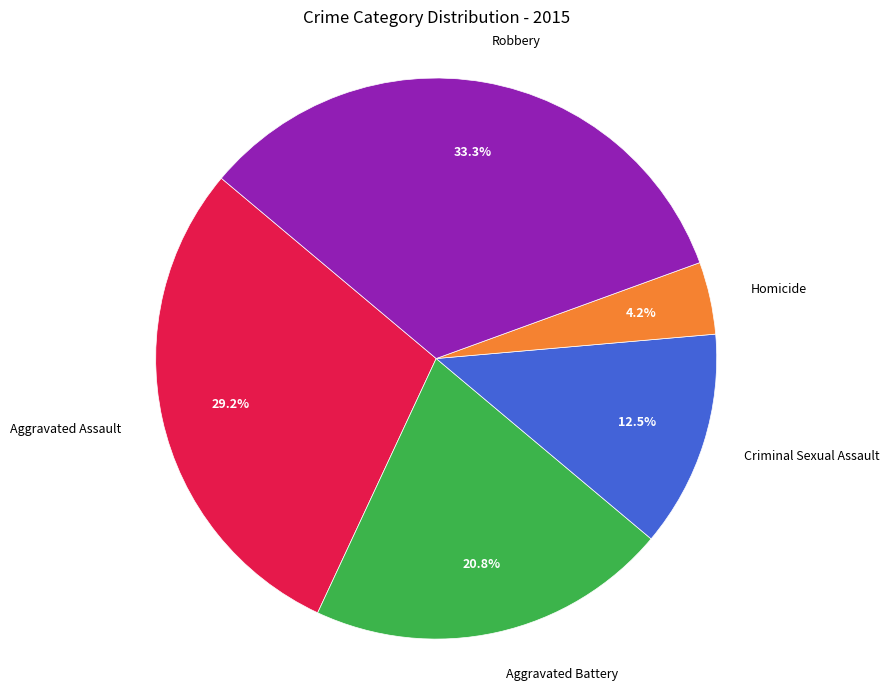

What is the smallest slice in the pie chart?

Homicide